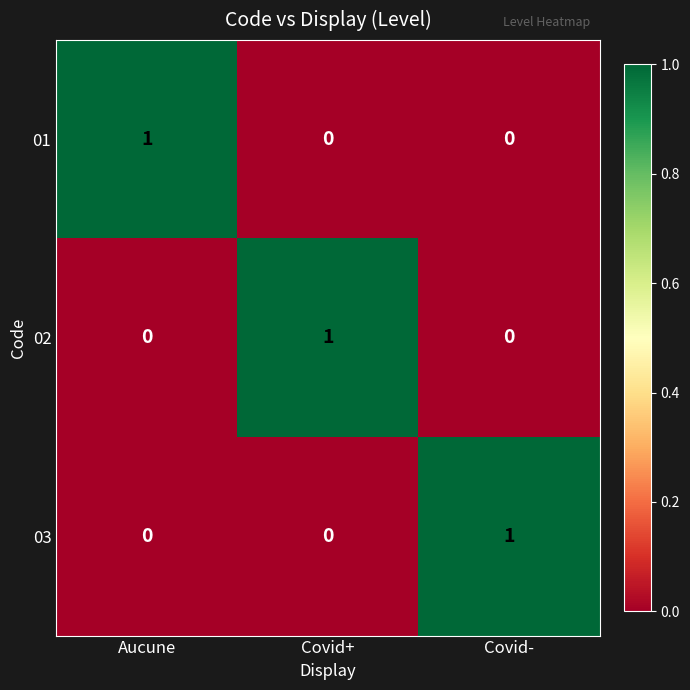

The value of 02 at Covid+ is 2. True or false?

False